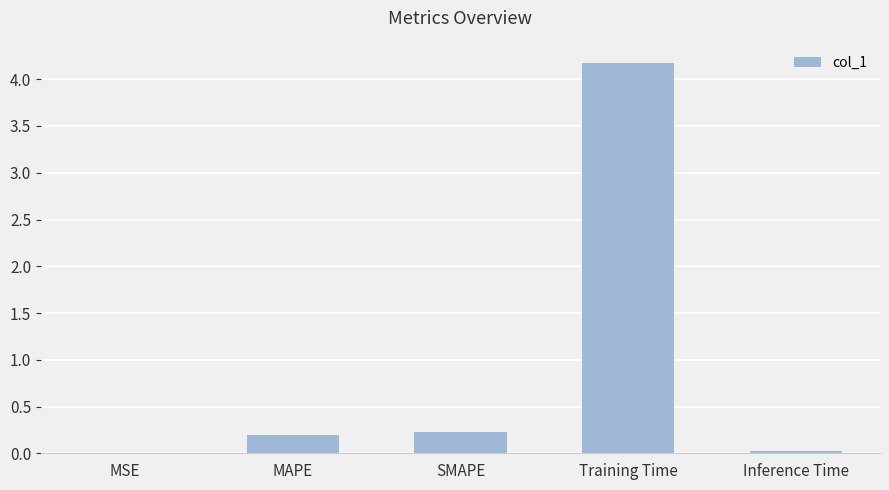

True or false: the data shows 0.0 at MSE.

True